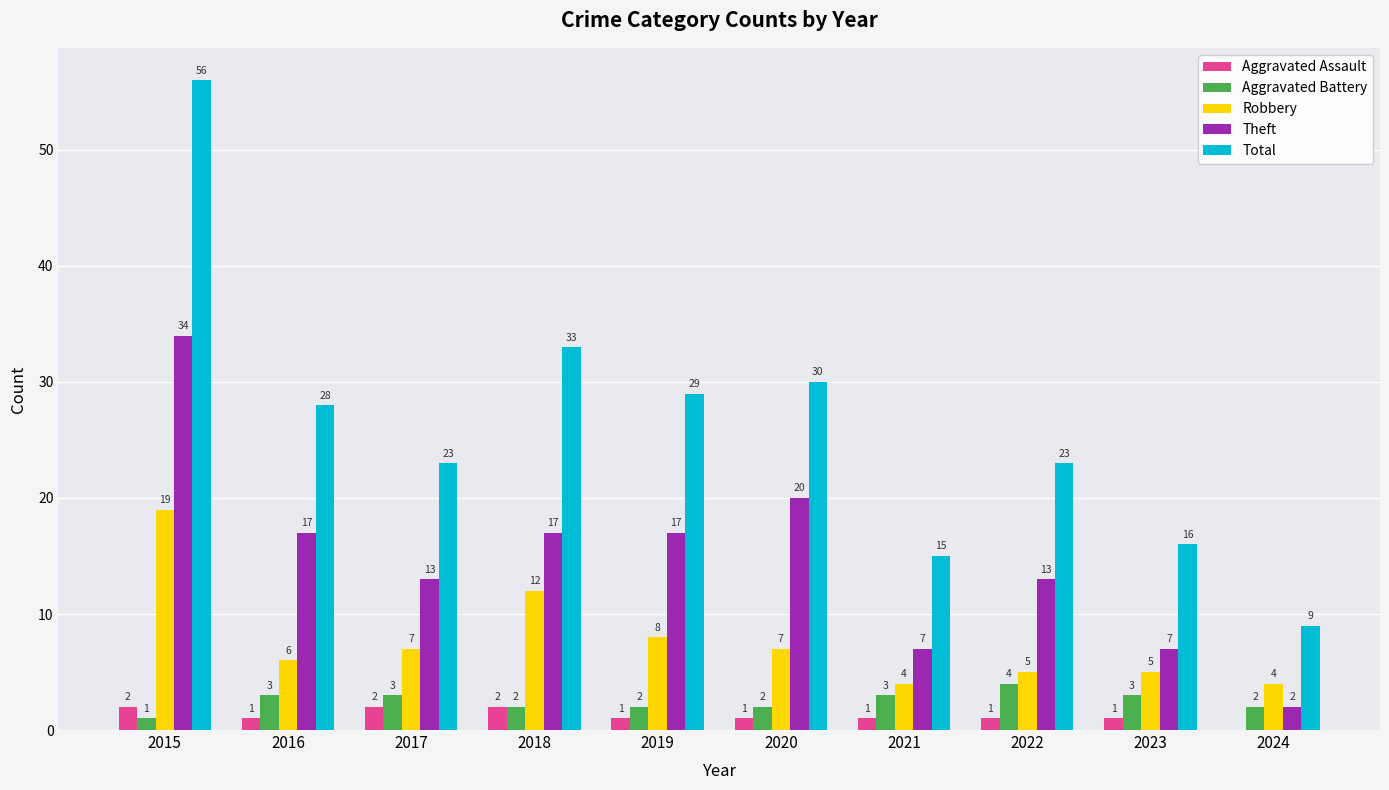

What is the sum of all Total values?

262